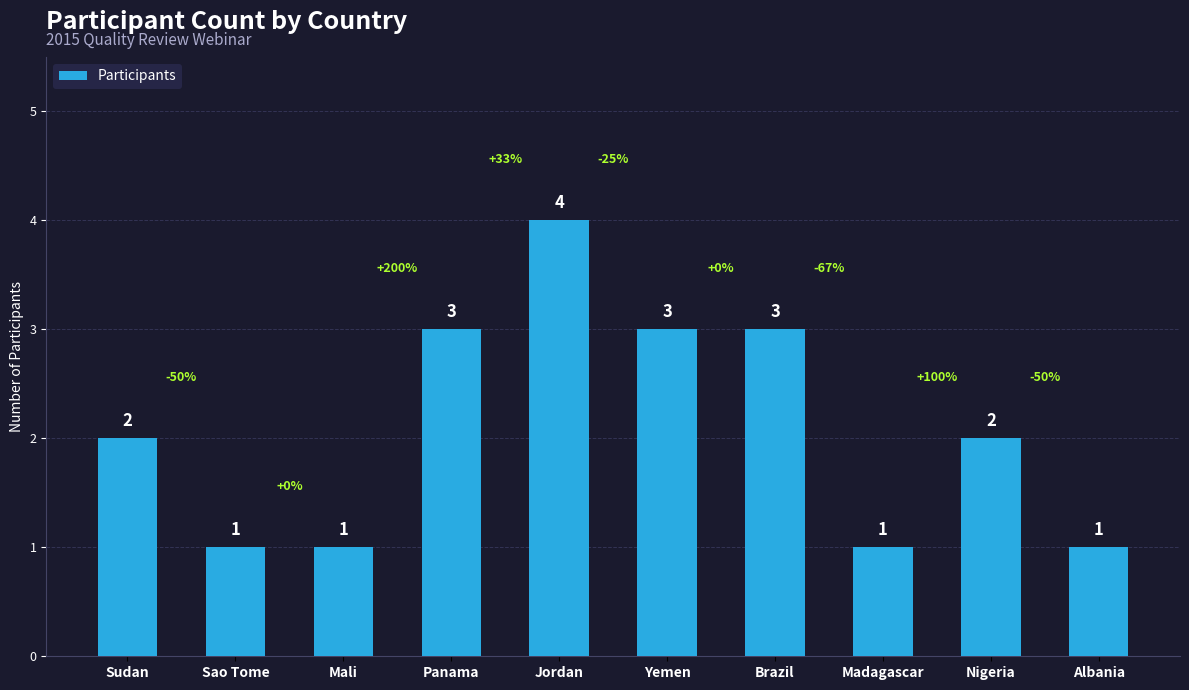

What is the label of the 6th bar from the right?

Jordan